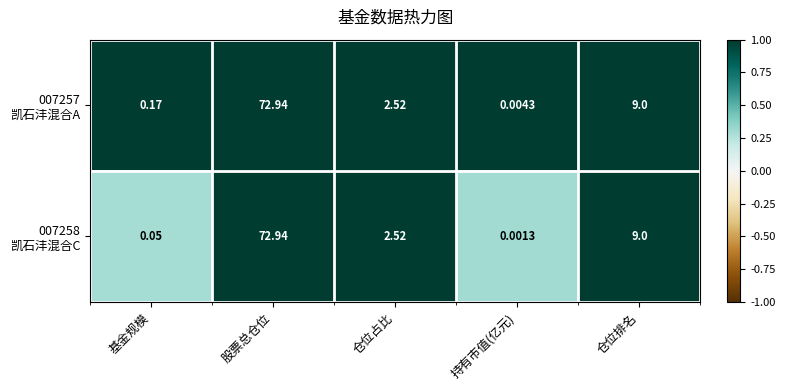

Which category has the lowest value across all series?

持有市值(亿元)